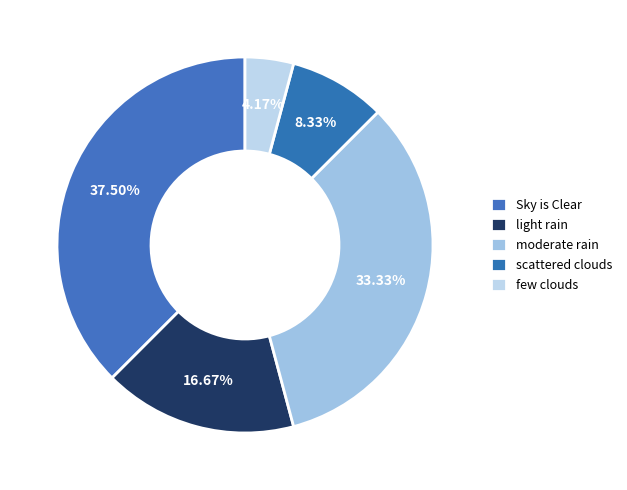

Rank the categories by value from lowest to highest.

few clouds, scattered clouds, light rain, moderate rain, Sky is Clear